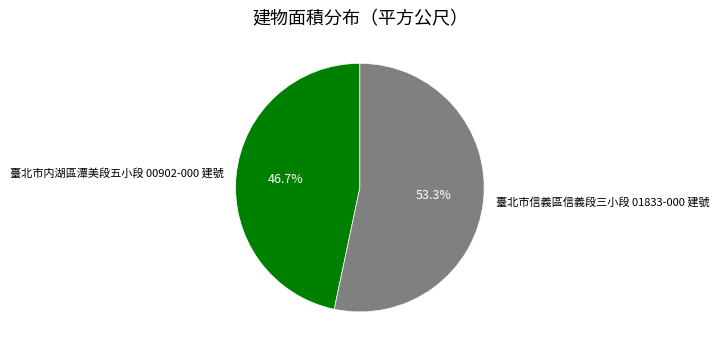

To the nearest percent, what is the average slice percentage?

50%